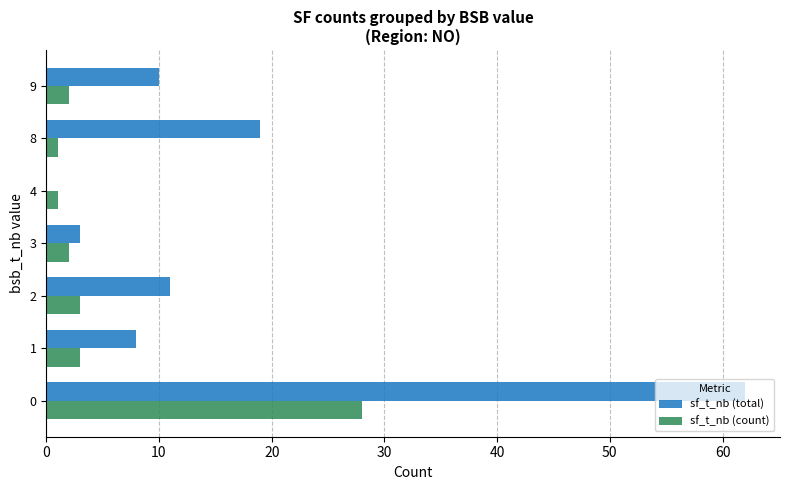

Which series has the largest total across all categories?

sf_t_nb (total)